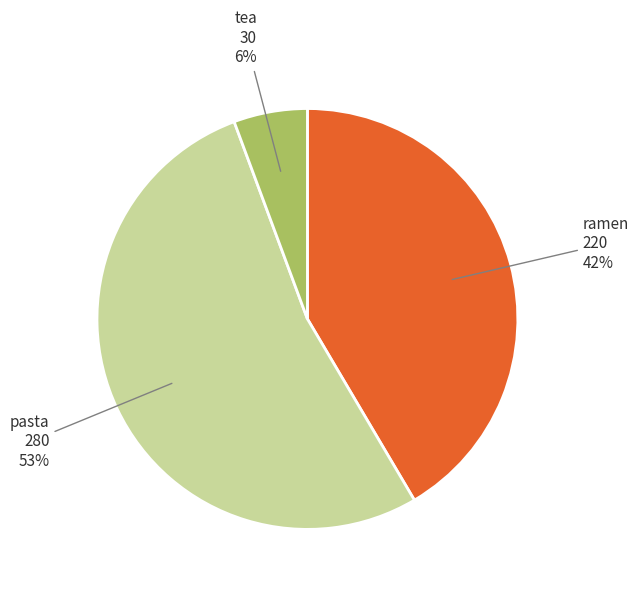

Between ramen and tea, which is larger?

ramen